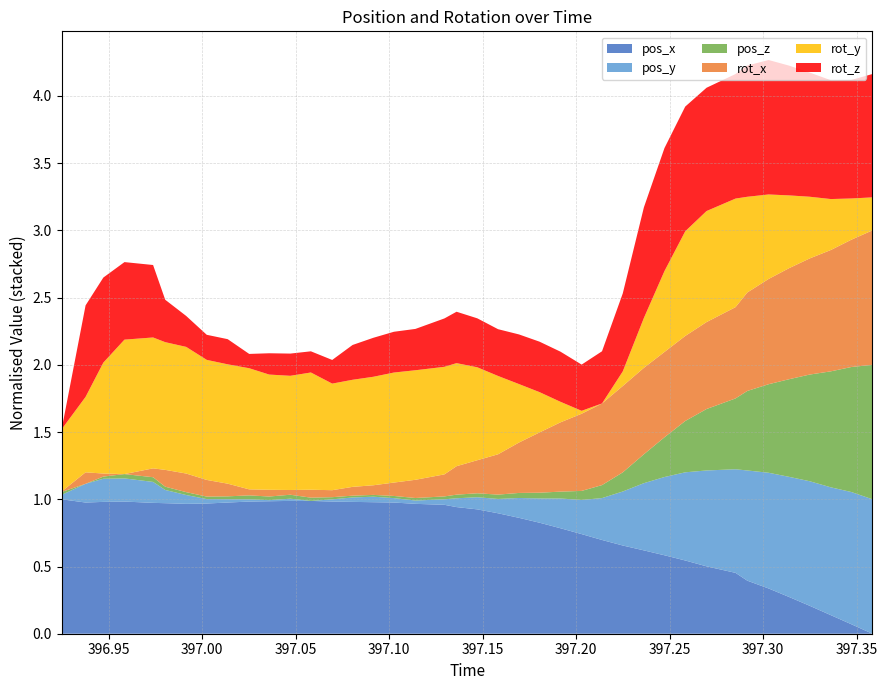

What are all the series names shown in the legend?

pos_x, pos_y, pos_z, rot_x, rot_y, rot_z